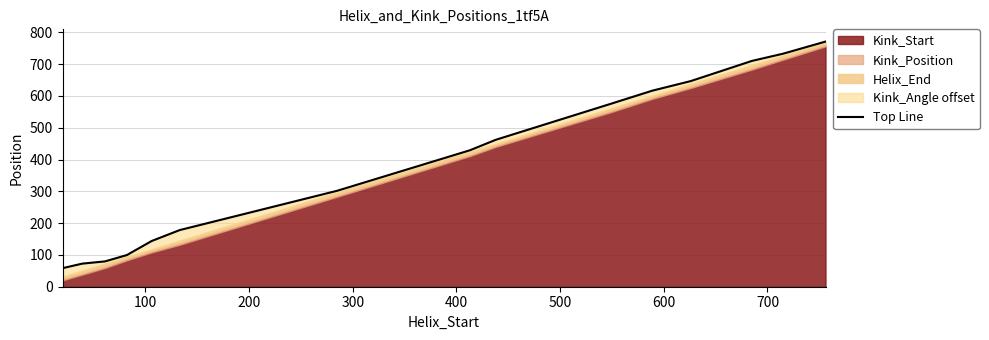

Is it true that the value at 700 is 561.0?

False